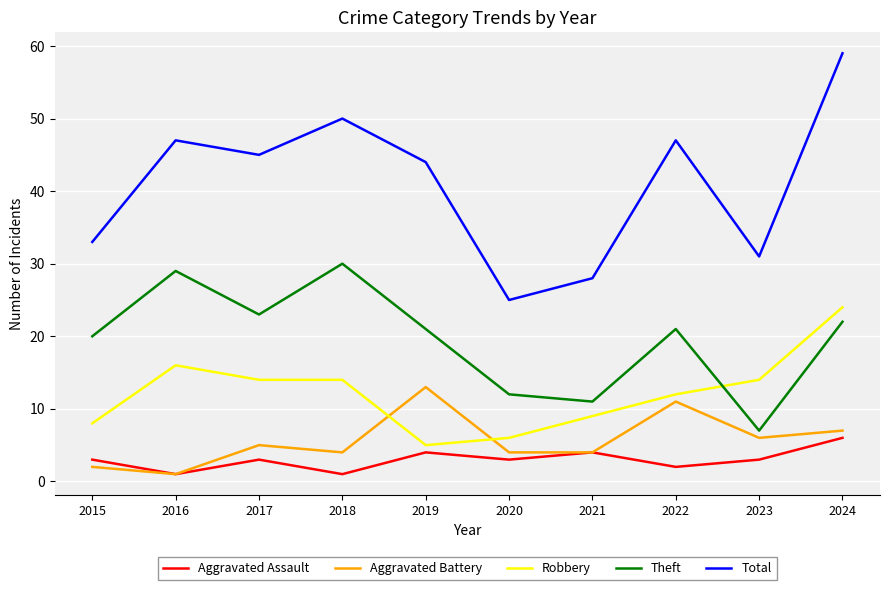

At 2019, list the series in order from smallest to largest.

Aggravated Assault, Robbery, Aggravated Battery, Theft, Total